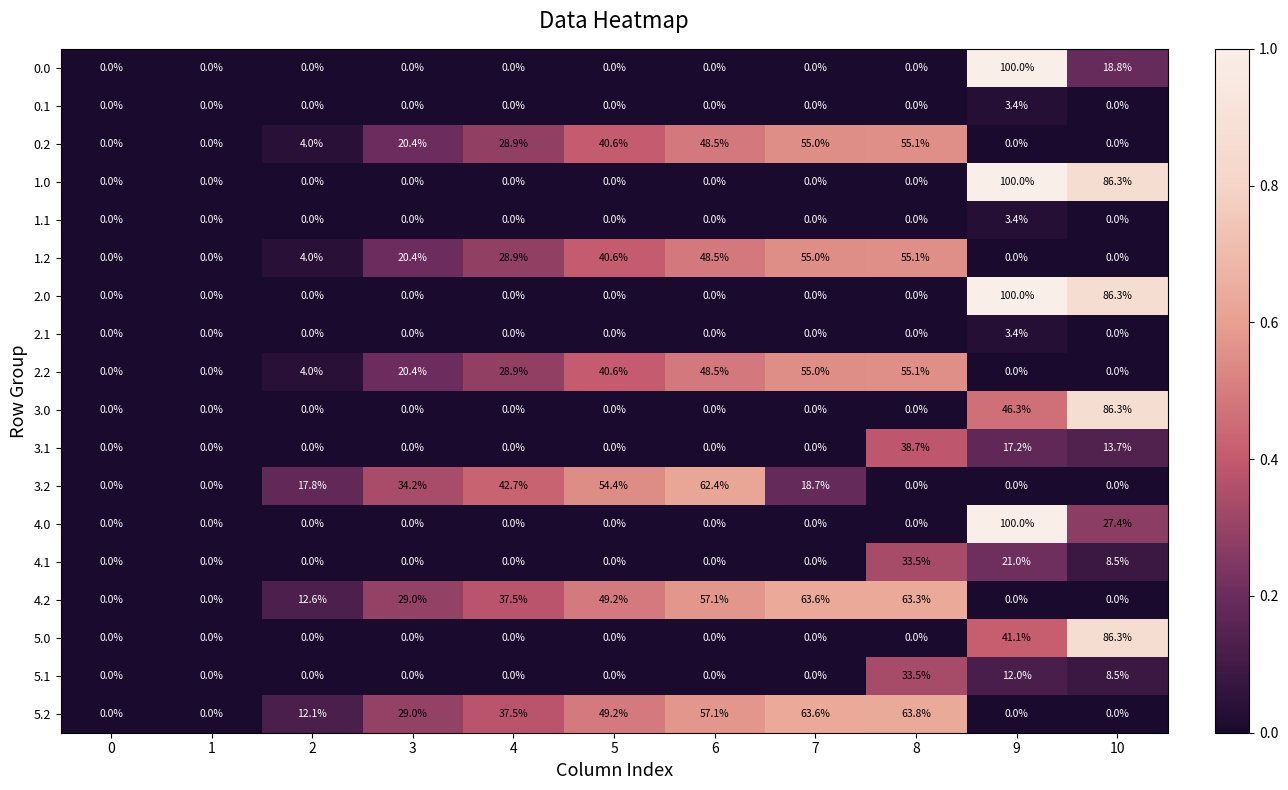

What is the difference between the maximum and second lowest values in the 0.1 series?

3.4